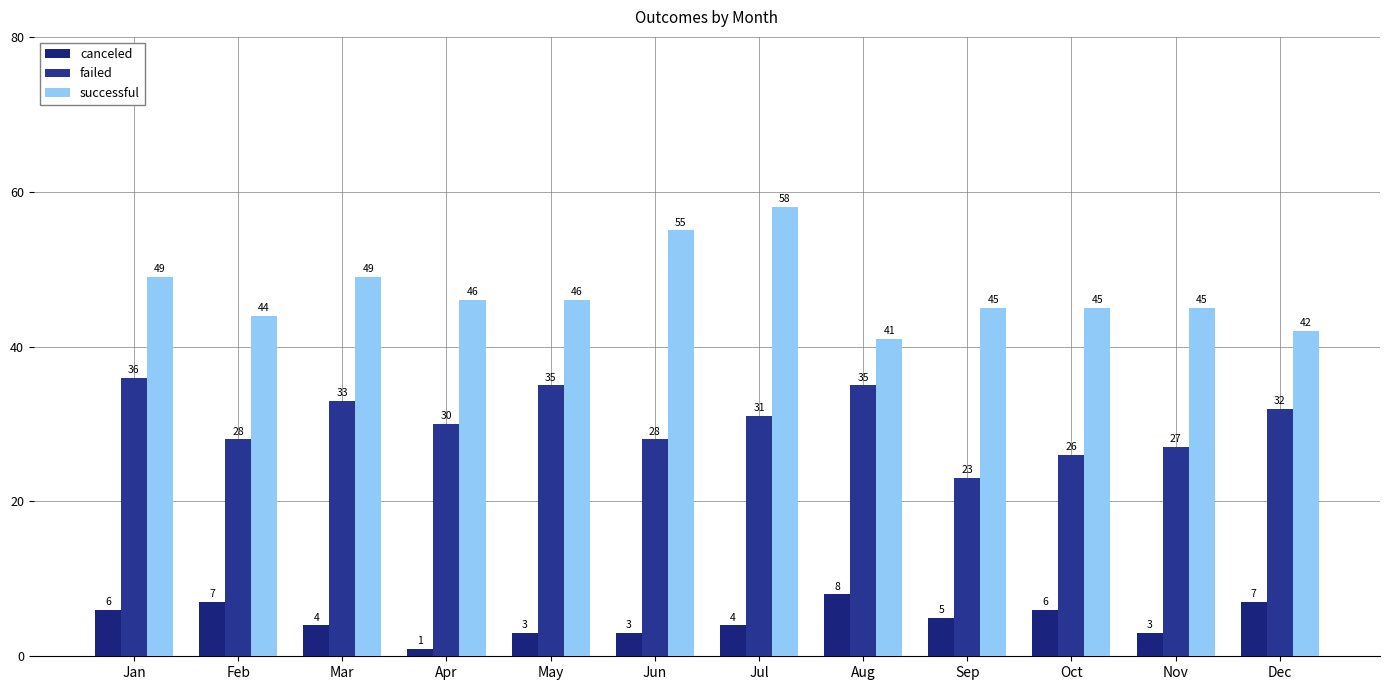

True or false: successful has a value of 15 at Sep.

False